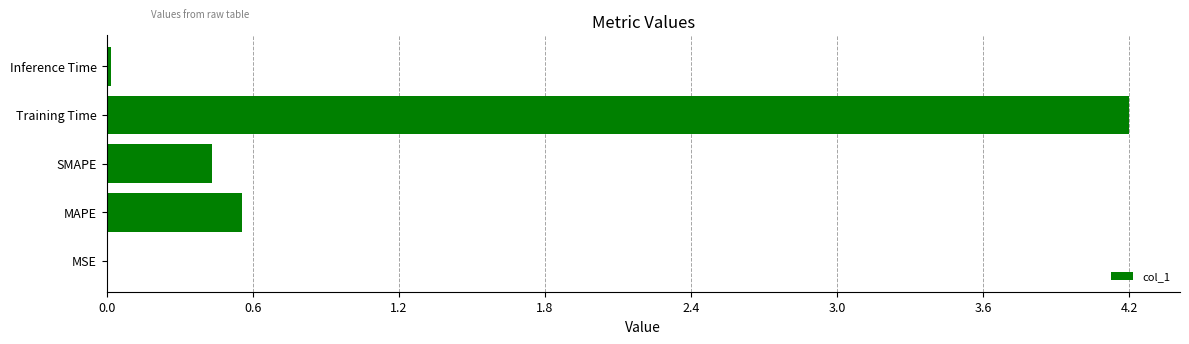

What is the change in value from SMAPE to Training Time?

+3.8